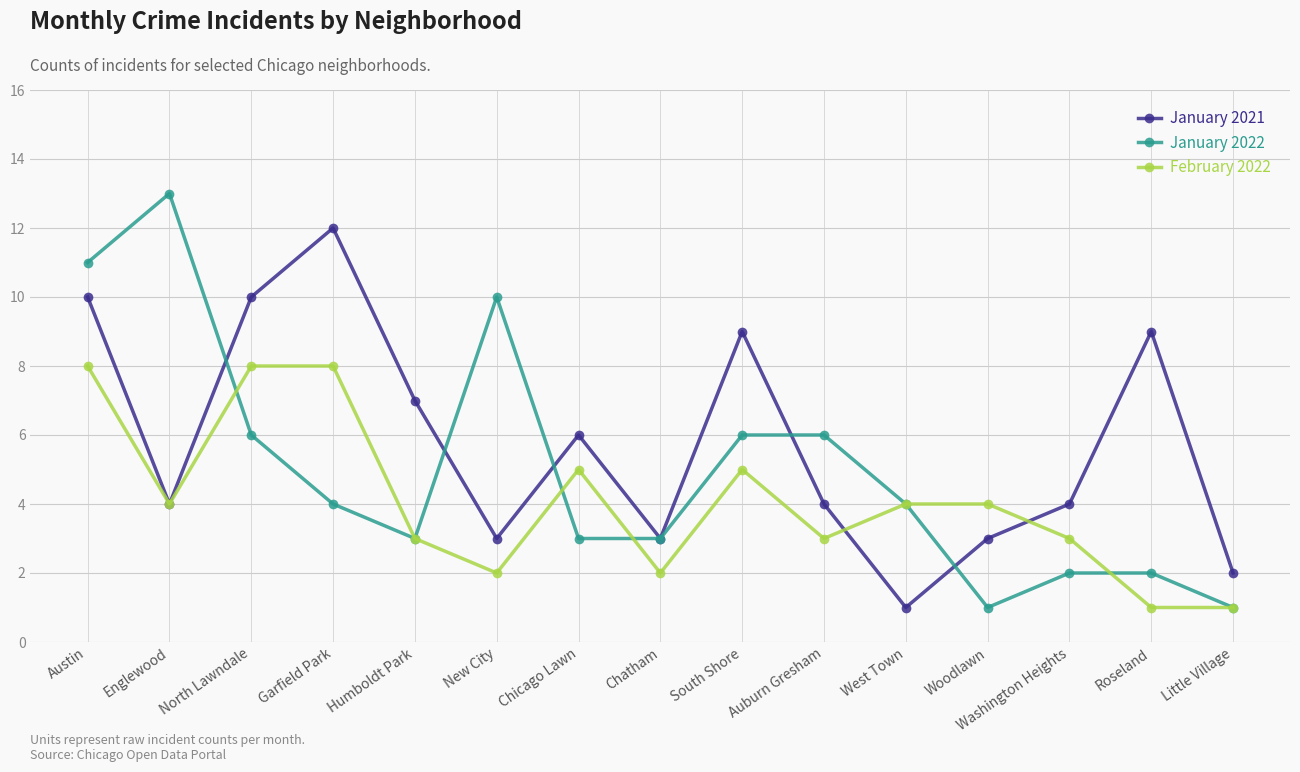

How many lines are shown in the chart?

3